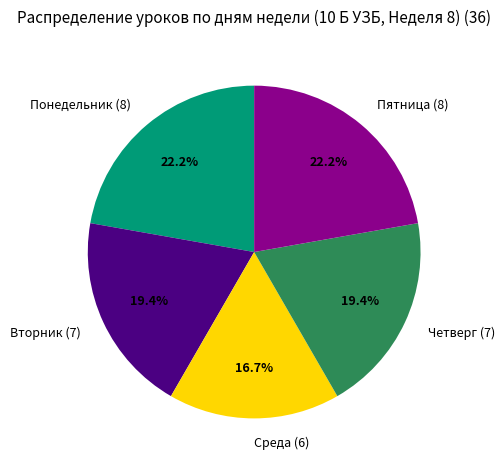

How many slices are in this pie chart?

5